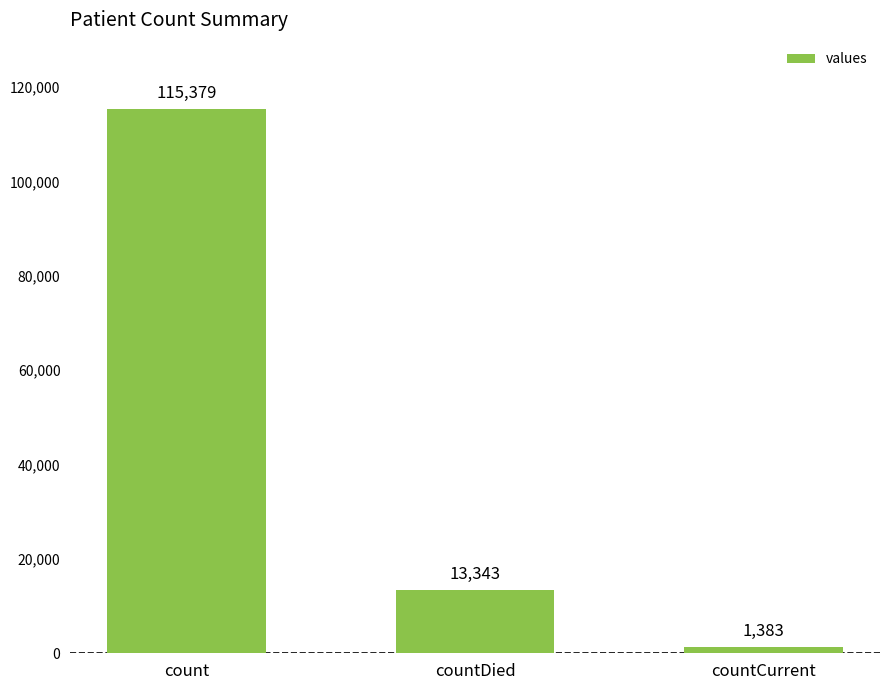

The value at countDied is 13343. True or false?

True